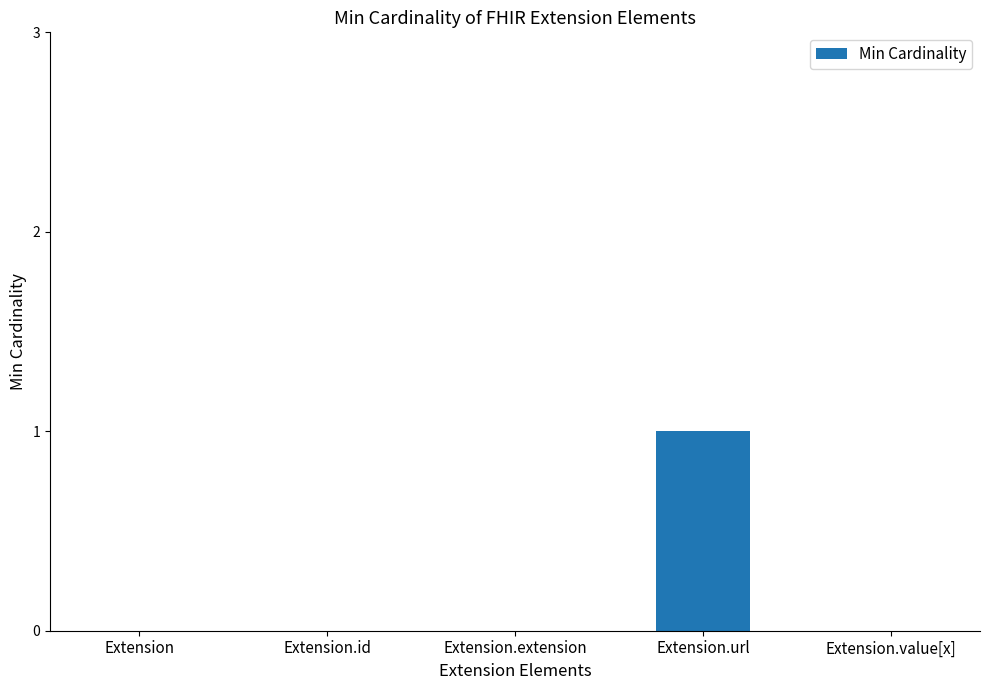

Count the values in the range 0 to 1.

5